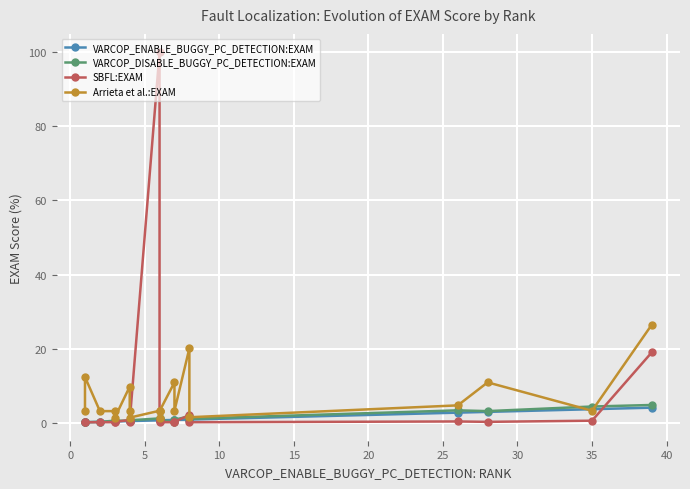

Reading left to right, what are all the values shown in this chart?

VARCOP_ENABLE_BUGGY_PC_DETECTION:EXAM: 0.1	0.1	0.2	0.3	0.3	0.4	0.4	0.4	0.6	0.6	0.6	0.6	0.7	0.7	0.8	0.8	2.7	2.9	3.6	4.0
VARCOP_DISABLE_BUGGY_PC_DETECTION:EXAM: 0.2	0.1	0.2	0.5	0.5	0.5	0.5	0.6	1.1	1.0	0.8	0.7	0.1	0.8	1.7	1.0	3.3	3.1	4.3	4.8
SBFL:EXAM: 0.2	0.1	0.1	0.1	0.2	0.7	0.2	0.3	100.0	0.3	0.6	0.1	0.1	0.2	2.1	0.1	0.3	0.2	0.5	18.9
Arrieta et al.:EXAM: 3.2	12.3	3.1	3.1	1.3	9.7	3.1	1.3	3.2	1.3	3.1	3.1	10.9	3.2	20.1	1.4	4.7	10.9	3.2	26.4